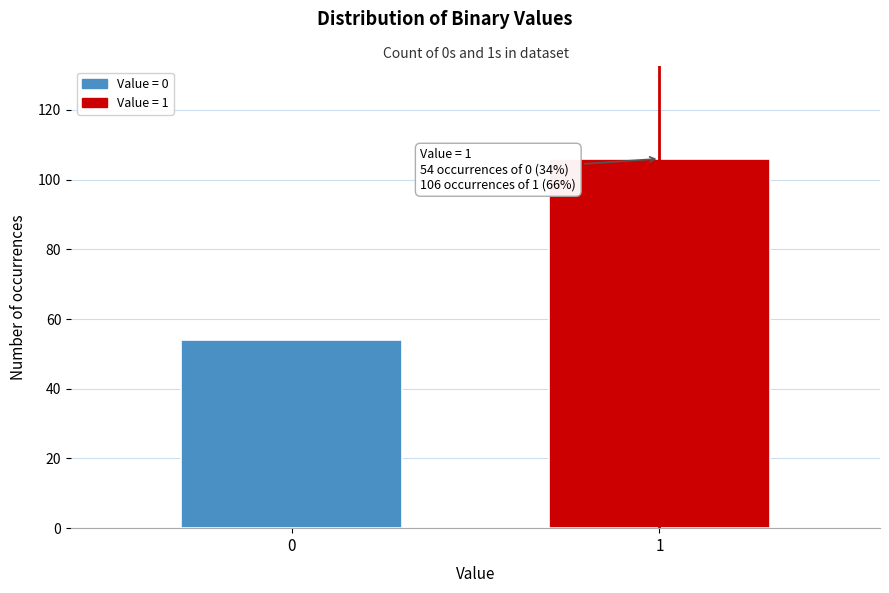

Reading left to right, list all the values displayed in this chart.

54	106